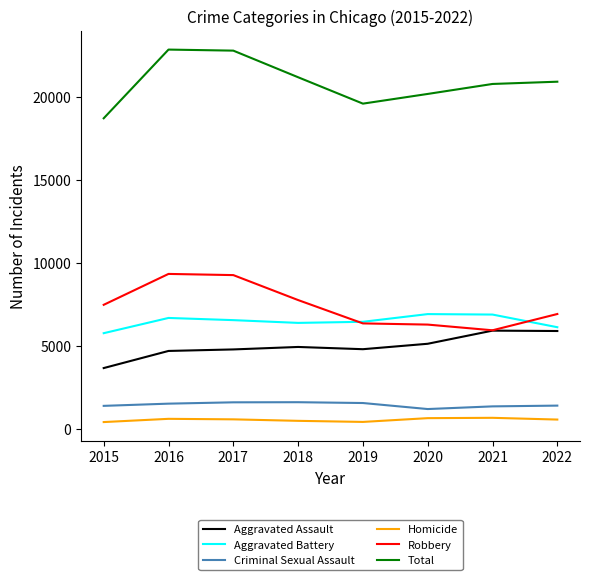

How many categories are shown in the chart?

8